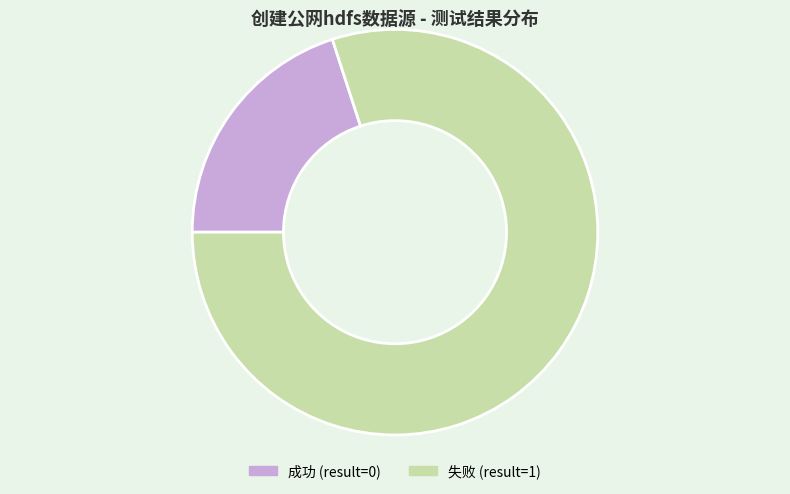

What is the smallest slice in the pie chart?

成功 (result=0)